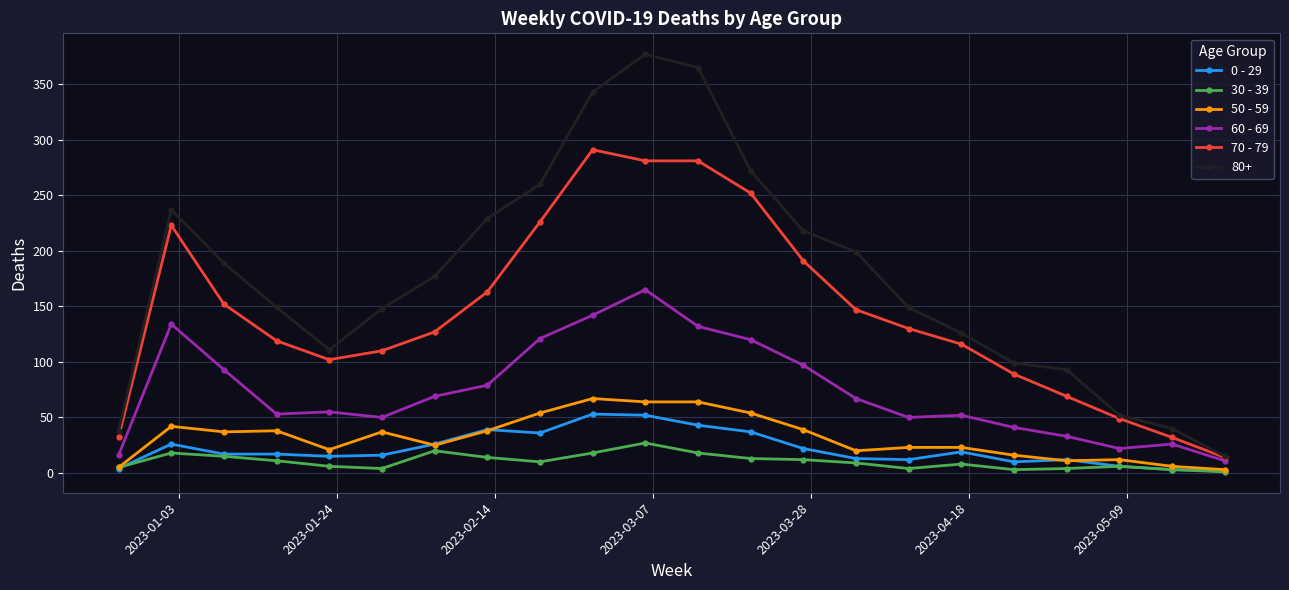

What is the value of the 70 - 79 point at the 2nd from the left?

223